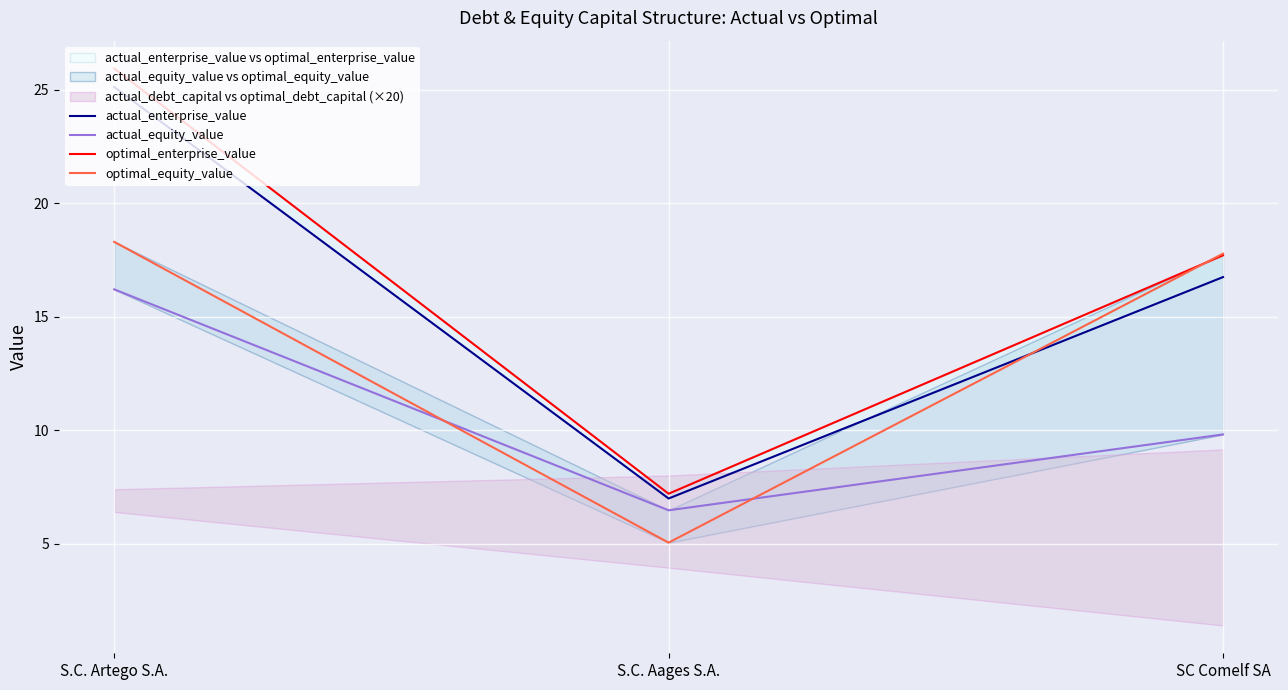

What is the spread (max minus min) of values at S.C. Aages S.A.?

2.2